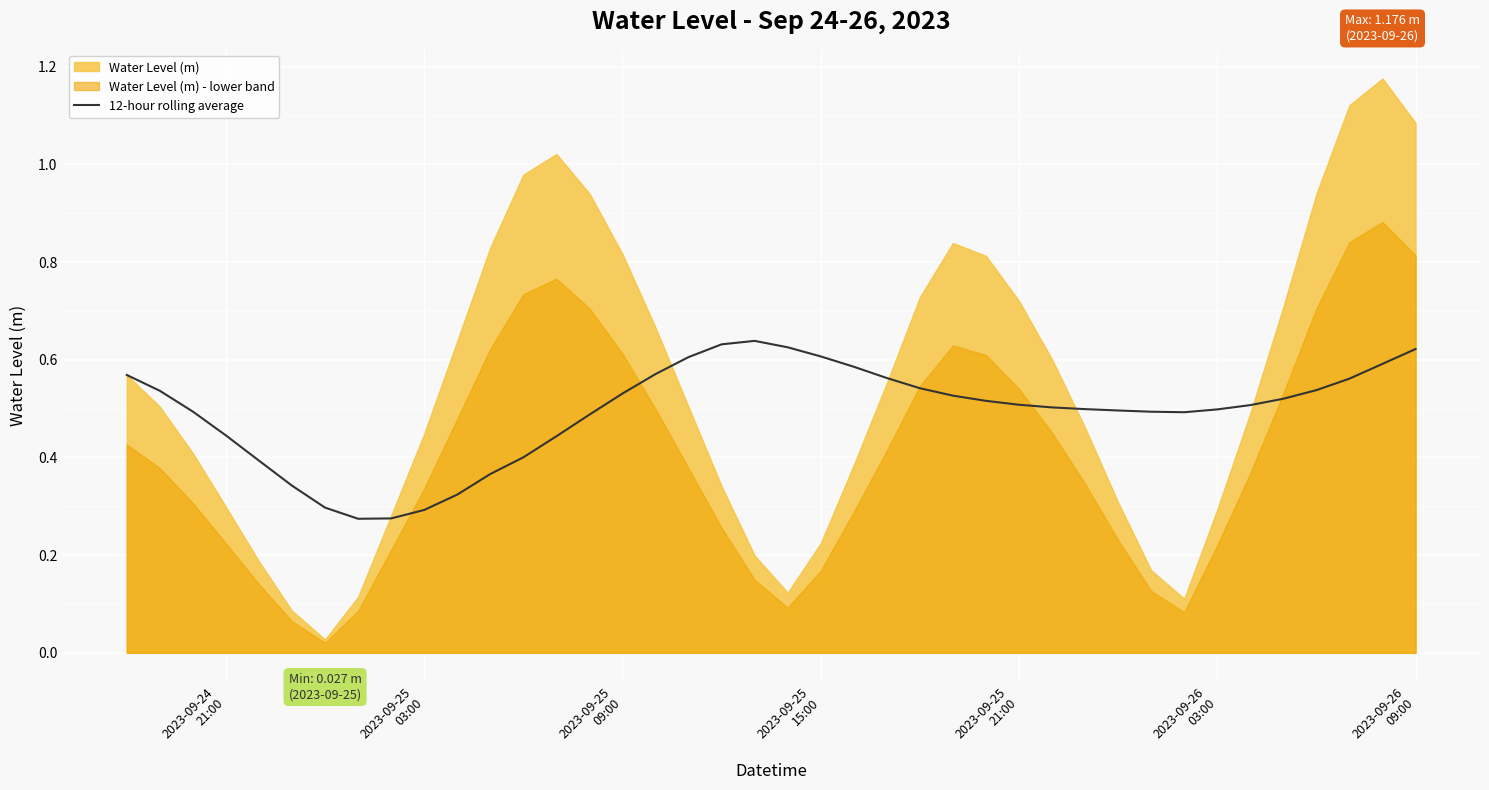

The chart shows a value of 0.1 at 31. True or false?

False